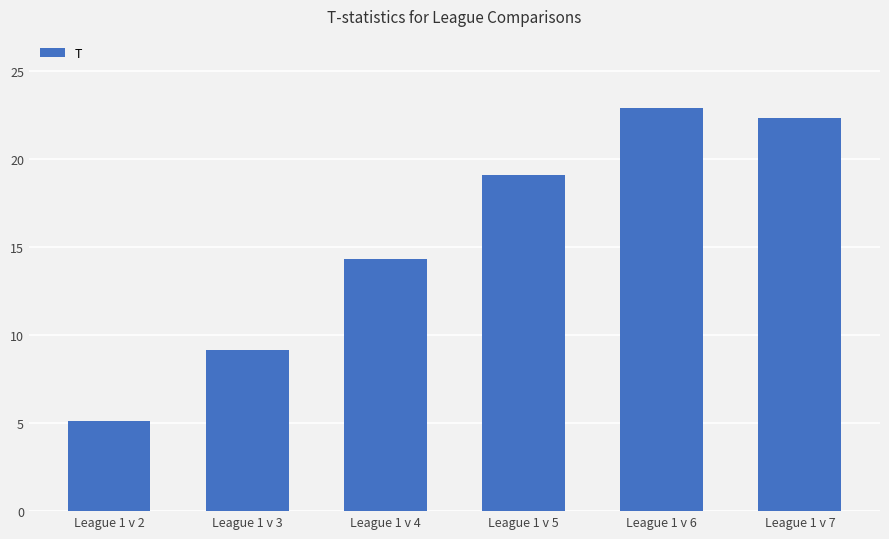

Rank the categories by value from lowest to highest.

League 1 v 2, League 1 v 3, League 1 v 4, League 1 v 5, League 1 v 7, League 1 v 6